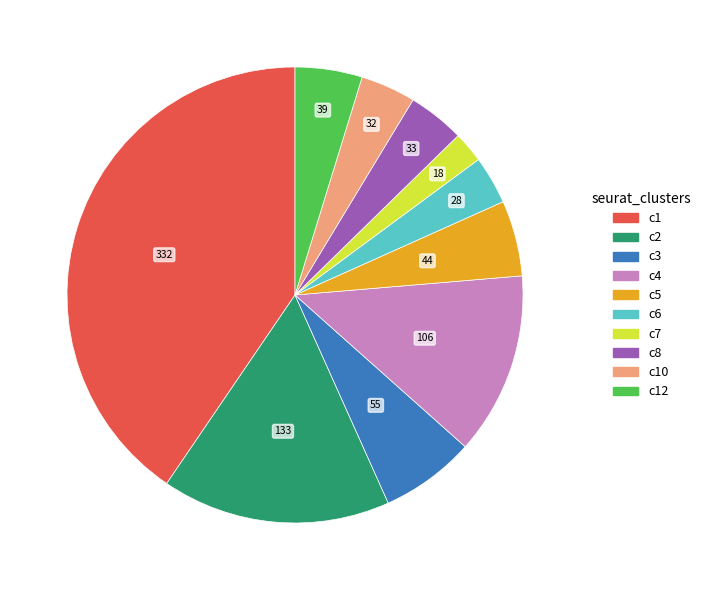

Is there a majority slice in this chart?

No